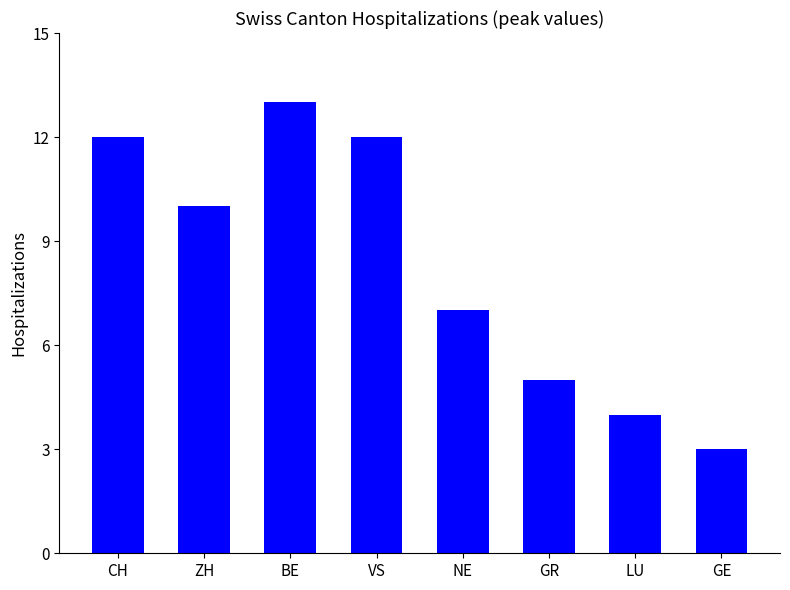

What is the sum of the values at GR and VS?

17